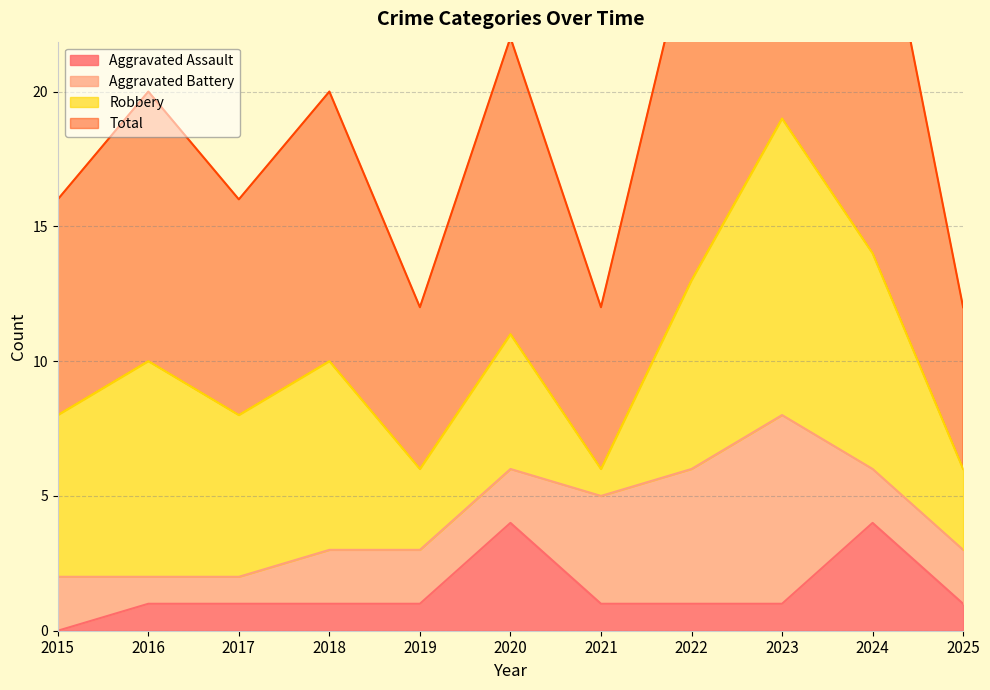

At which label does Aggravated Assault reach its minimum?

2015